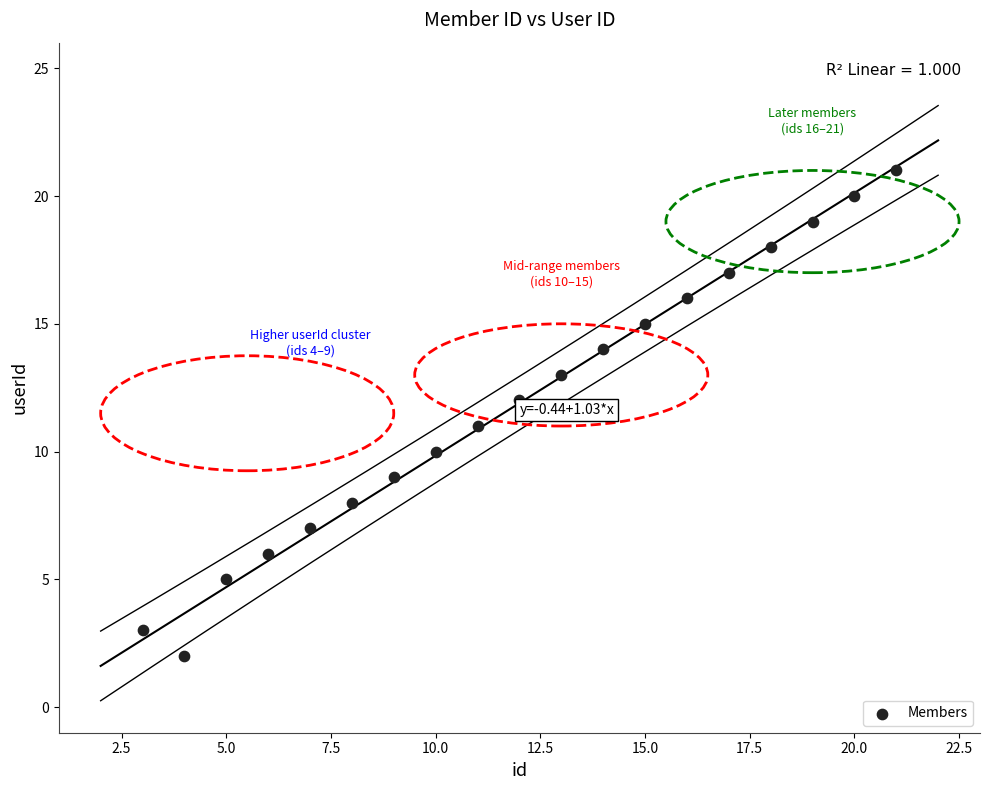

What is the range of X values (max minus min)?

18